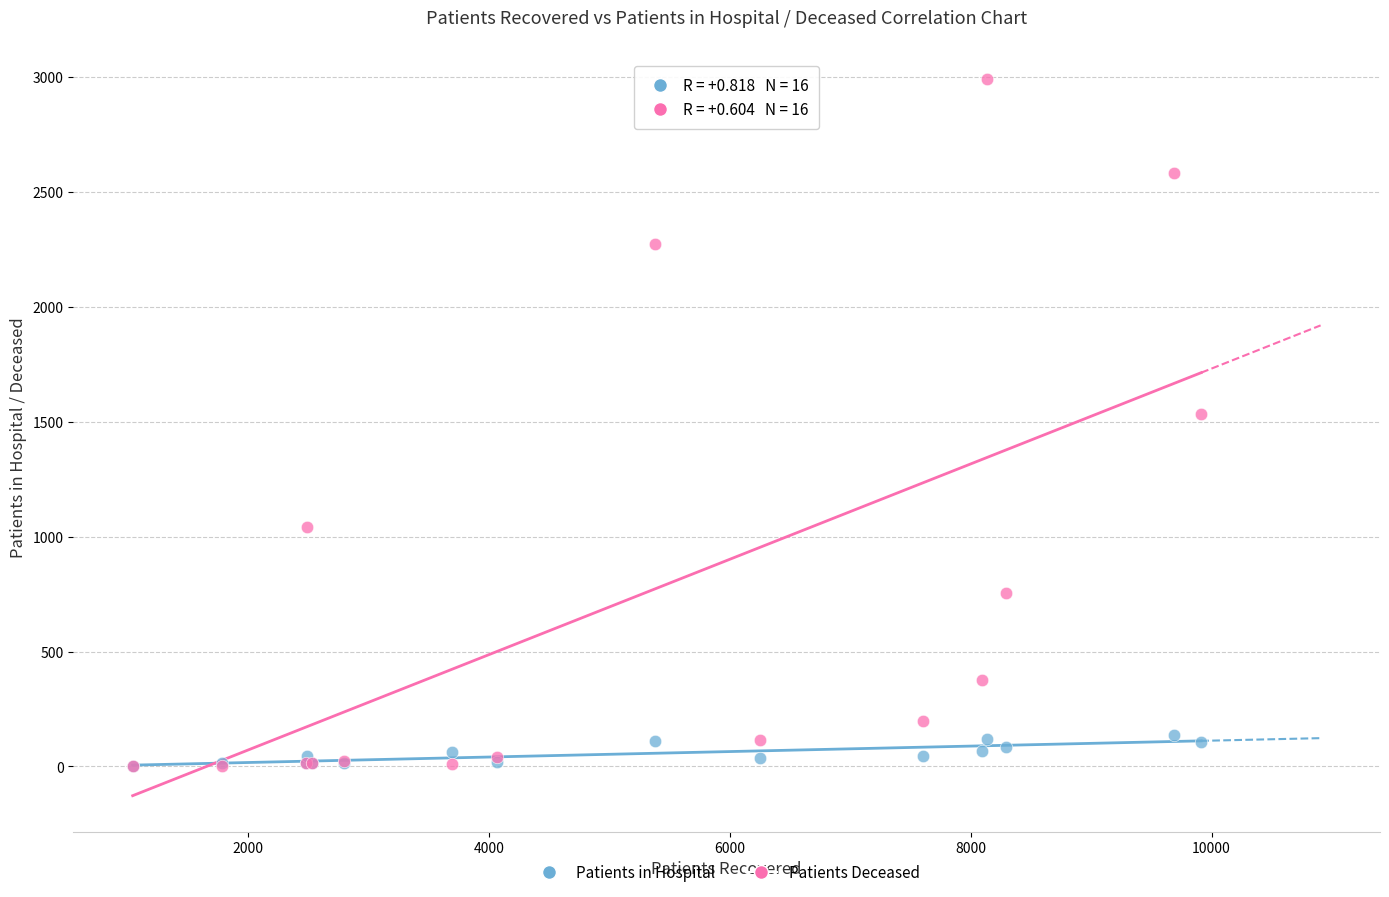

In the Patients Deceased series, what Y value is closest to 1498?

1535